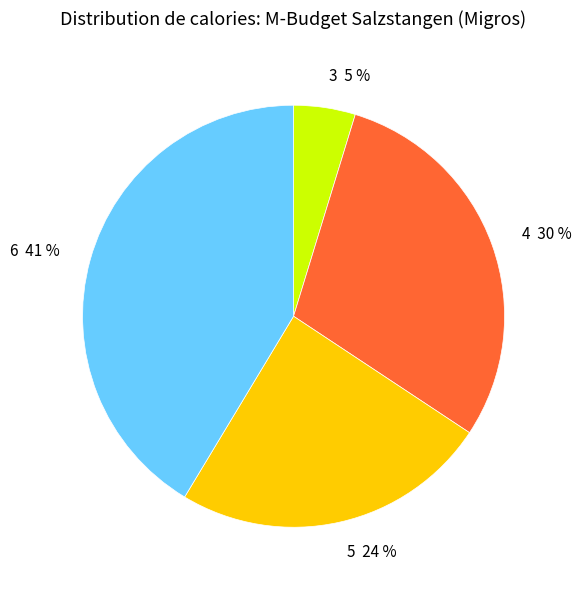

To the nearest percent, what is the average slice percentage?

25%